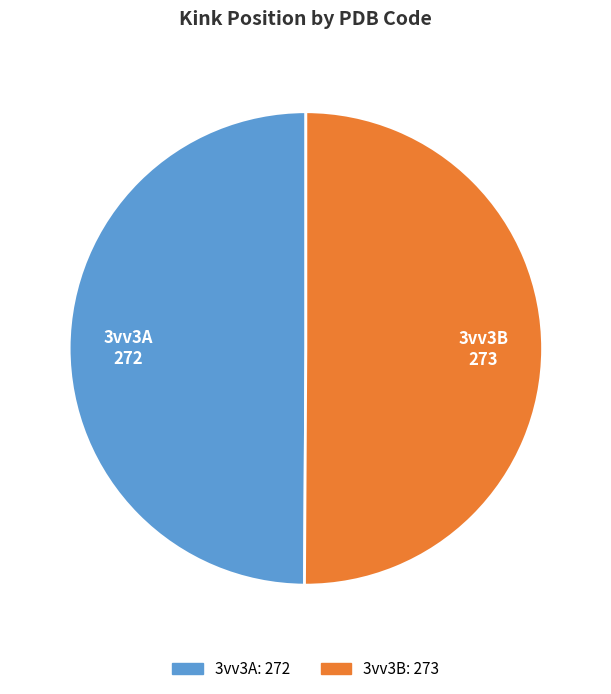

The 3vv3B slice represents 50% of the pie. True or false?

True